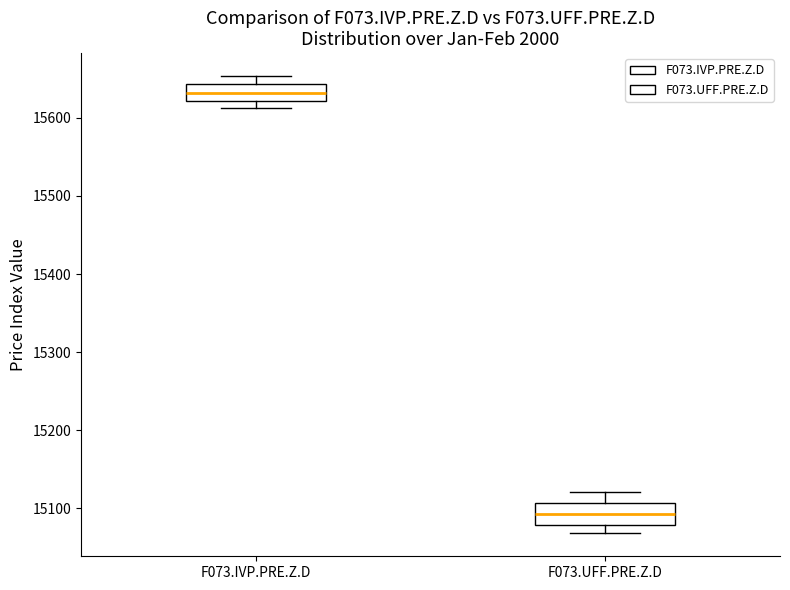

Reading left to right, read every box against the y-axis: the position of its median line, the range the box covers, and the ends of its whiskers. The values are not printed on the chart, so give them approximately, as read against the axis.

F073.IVP.PRE.Z.D: median 15630, box 15620 to 15640, whiskers 15610 to 15650
F073.UFF.PRE.Z.D: median 15090, box 15080 to 15110, whiskers 15070 to 15120